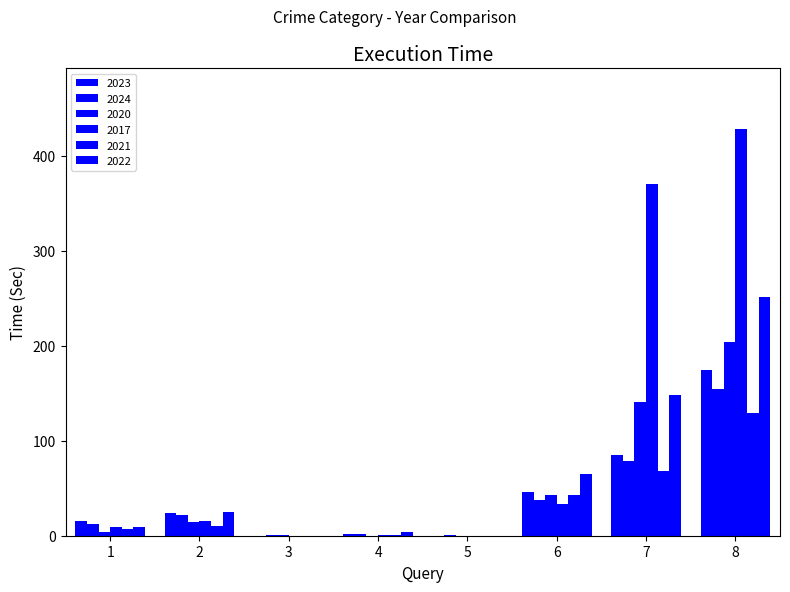

Reading left to right, extract all data points from this chart.

2023: 15	24	0	2	0	46	85	175
2024: 12	22	1	2	1	38	79	155
2020: 4	14	1	0	0	43	141	204
2017: 9	15	0	1	0	33	370	428
2021: 7	10	0	1	0	43	68	129
2022: 9	25	0	4	0	65	148	251